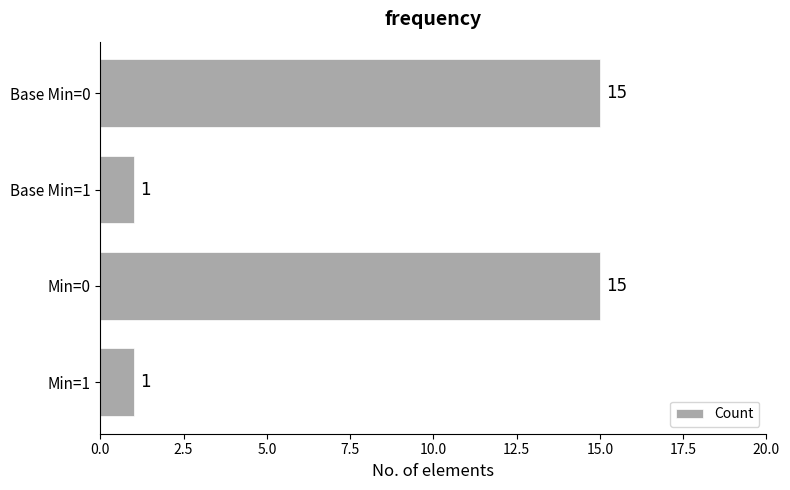

Is it true that the value at Base Min=0 is 15?

True